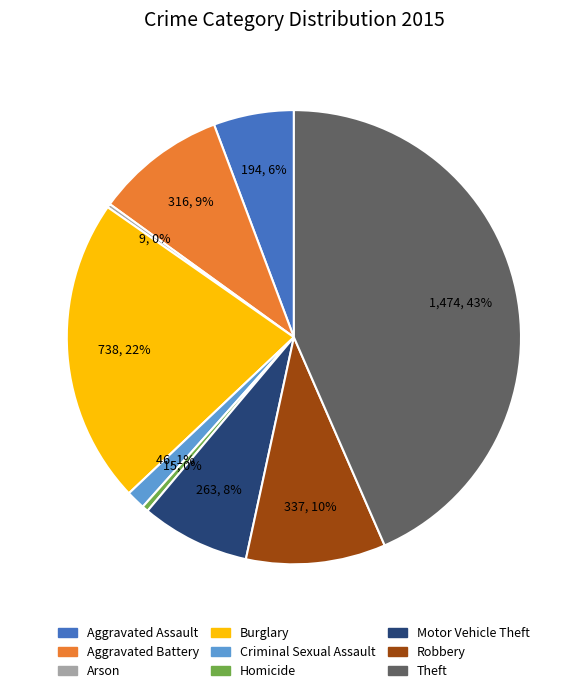

Does Homicide represent more than half of the total?

No